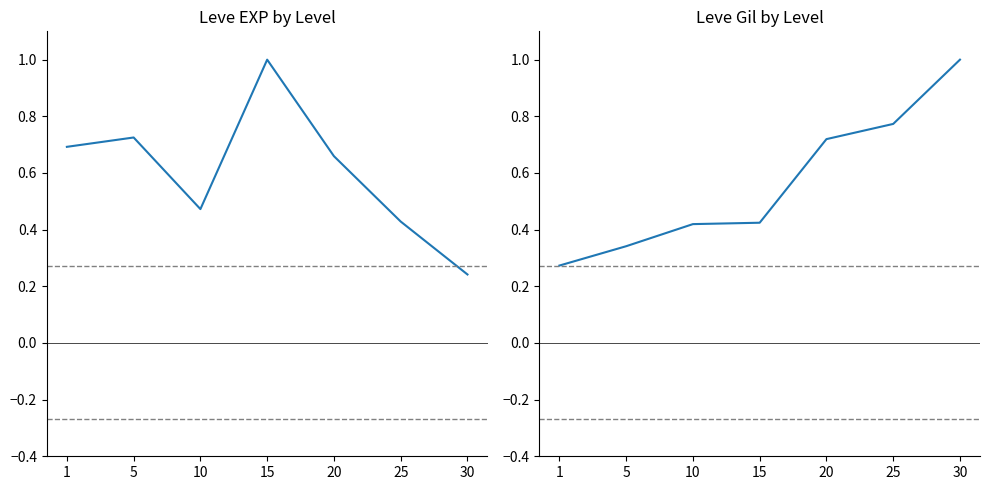

Between 10 and 5, which is larger?

5